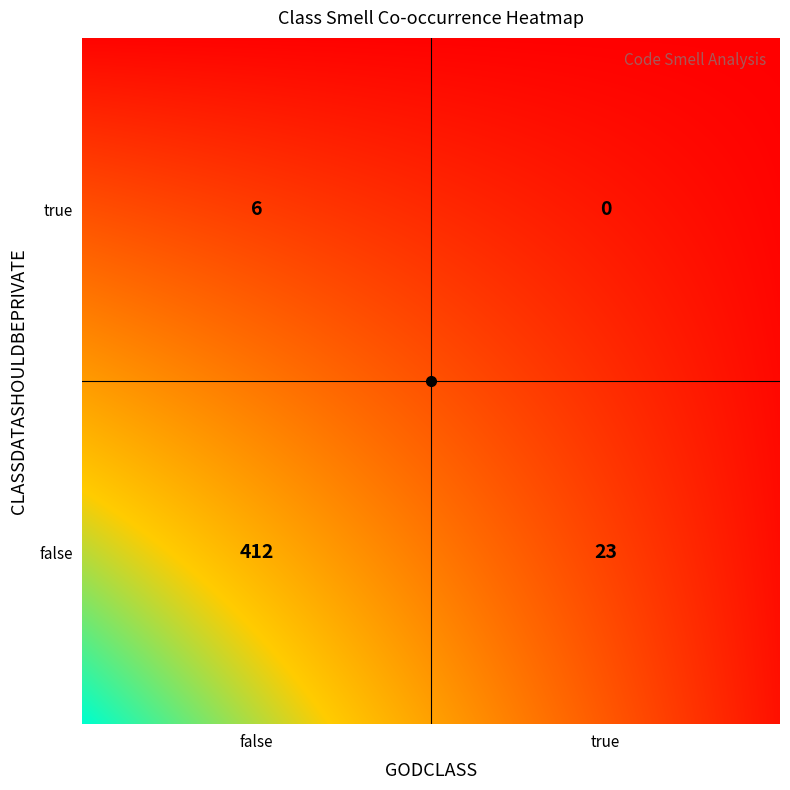

How many series are shown in this chart?

1